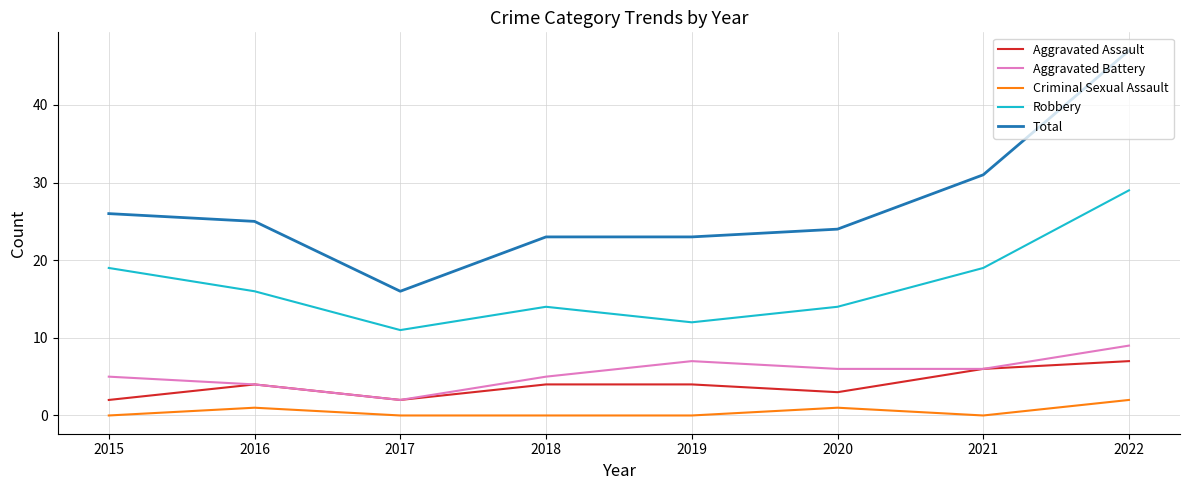

What value does the Total series have at 2022?

47